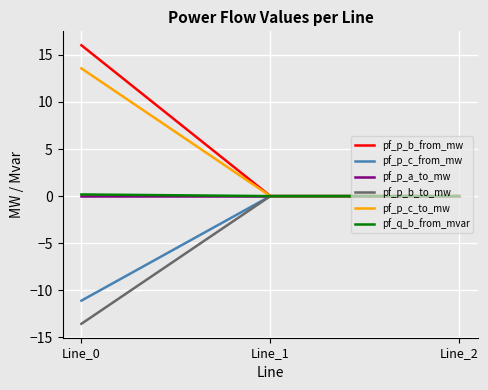

True or false: pf_p_a_to_mw has a value of 0.0 at Line_0.

True